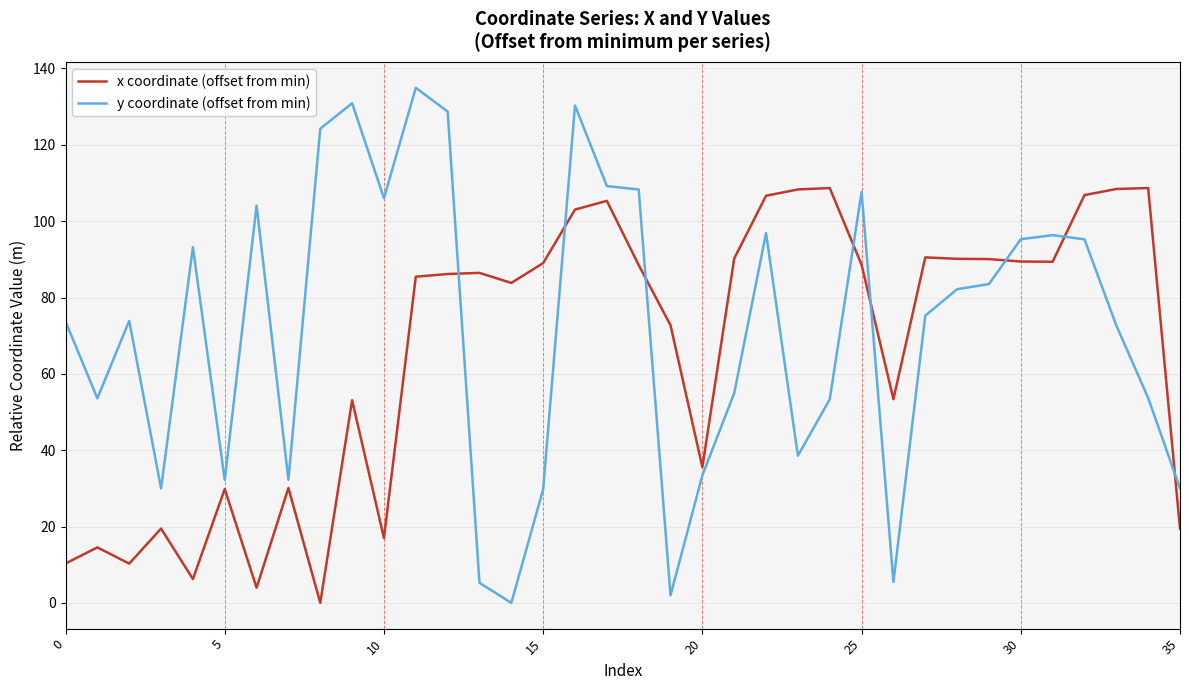

What is the difference between the maximum and minimum values in the y coordinate (offset from min) series?

134.9